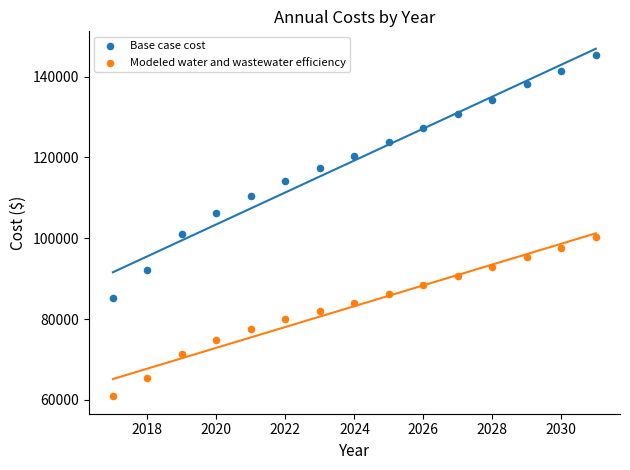

Across all data points, what is the range of X values (max minus min)?

14.0